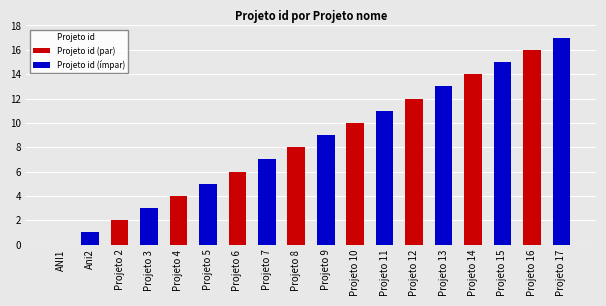

How many series are shown in this chart?

2